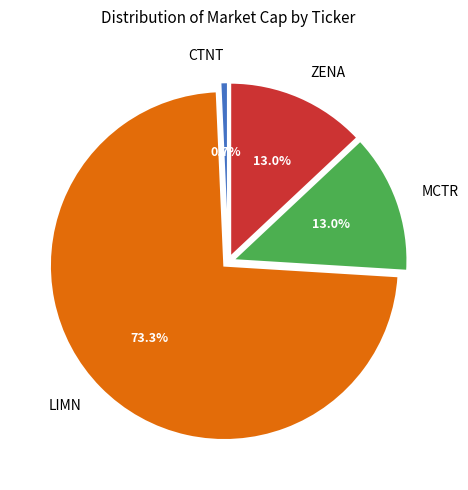

What is the smallest slice in the pie chart?

CTNT